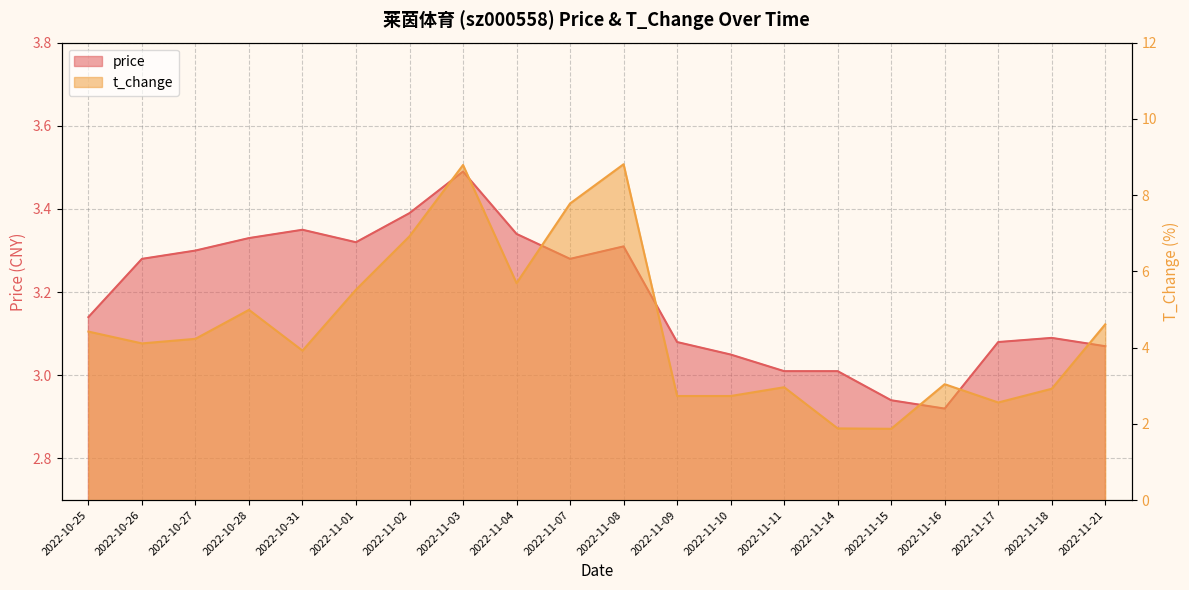

How many intersections are there between t_change and price?

4